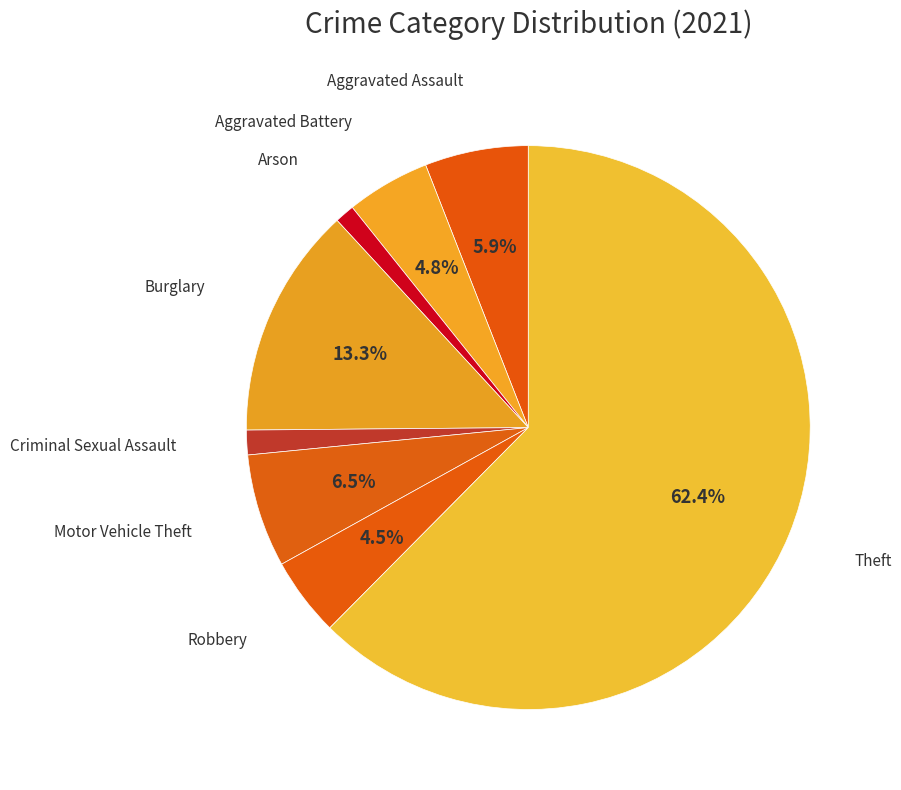

How many slices are in this pie chart?

8